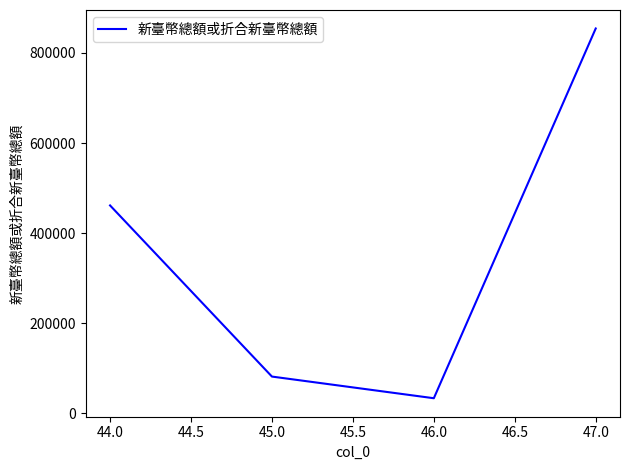

What position from the right is 44.0?

4